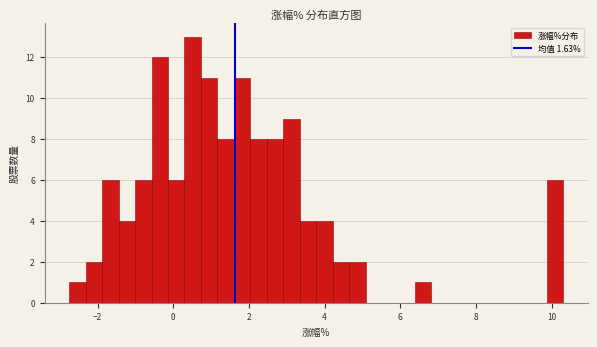

Read against the x-axis, roughly where is the centre of the tallest bar?

0.6